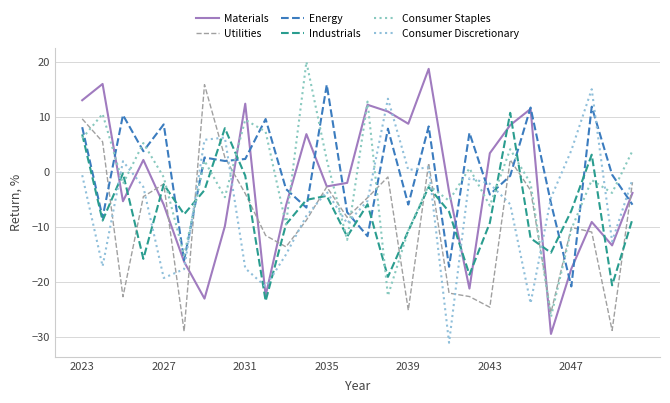

How many lines are shown in the chart?

6